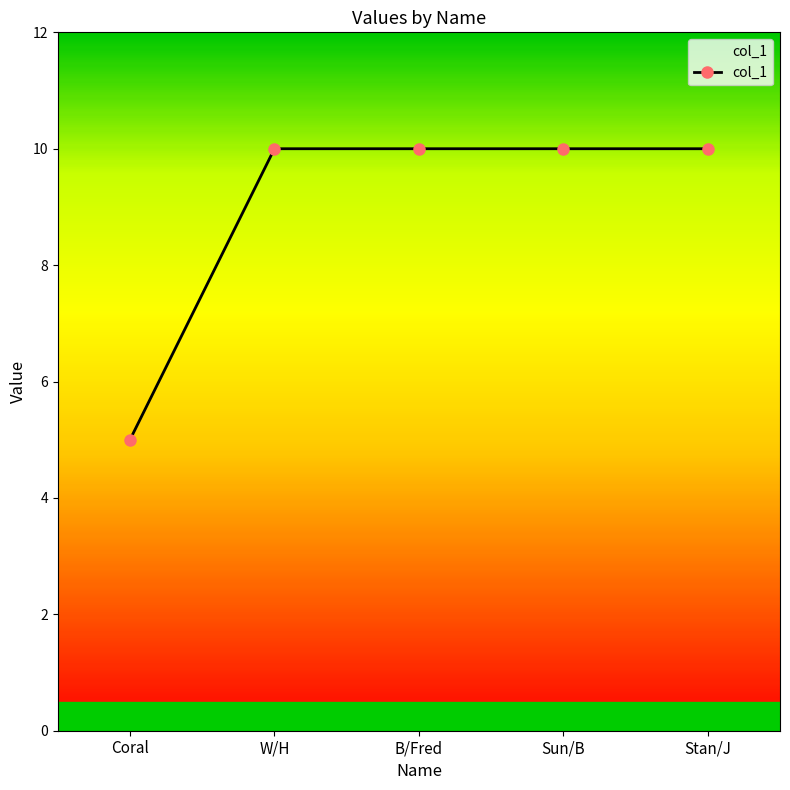

What is the value of the 5th point from the left?

10